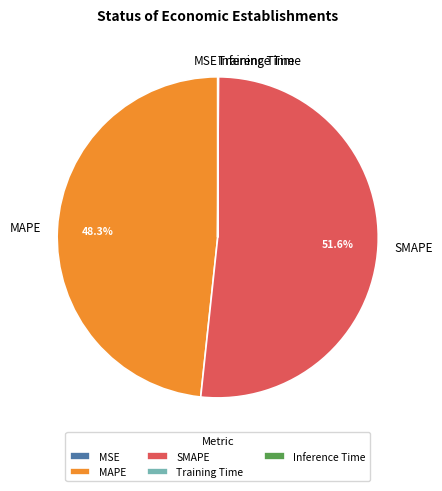

What portion of the pie excludes MAPE?

51.7%